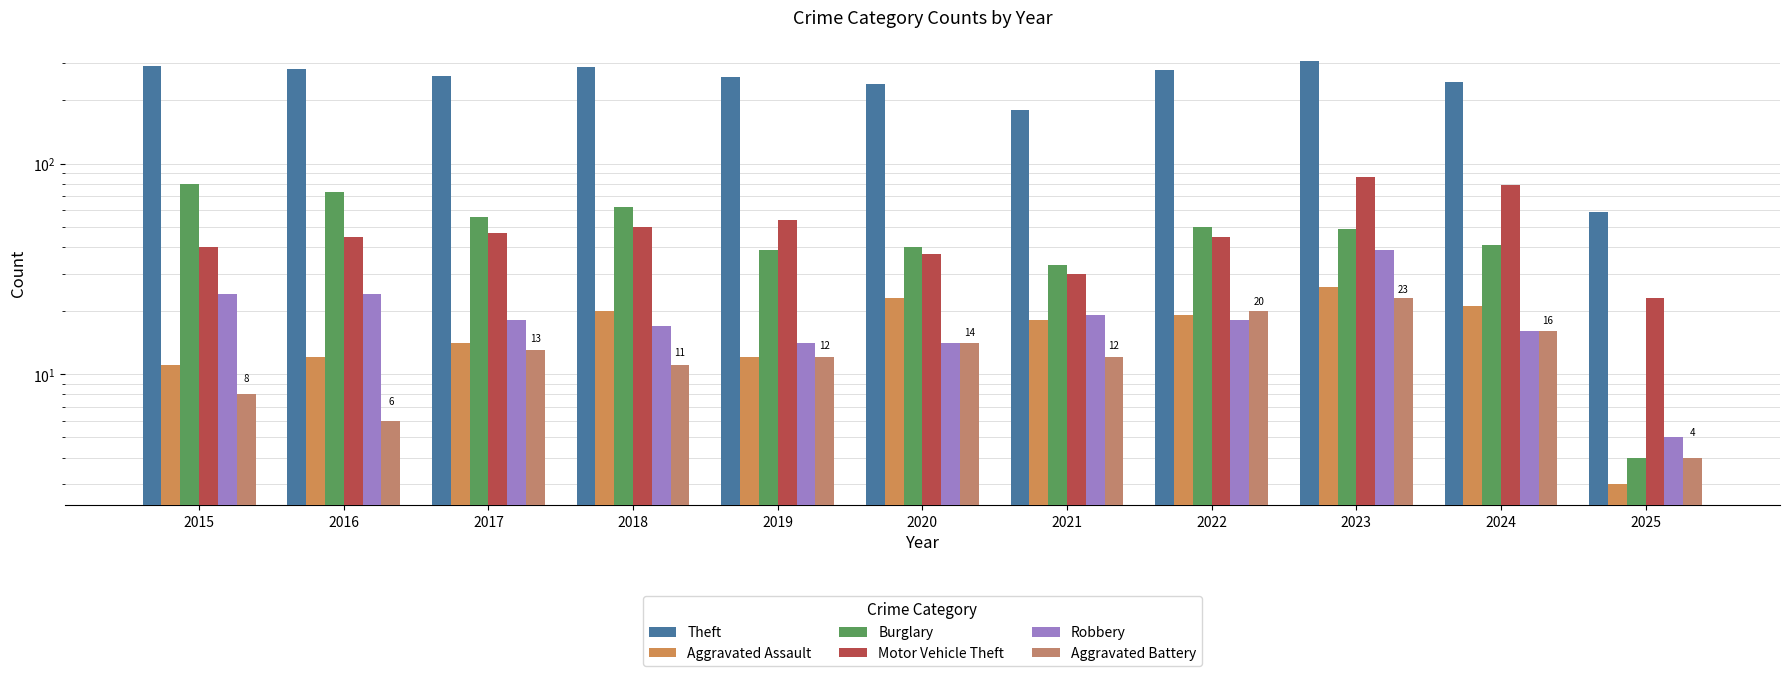

At which category does the chart reach its minimum across all series?

2025